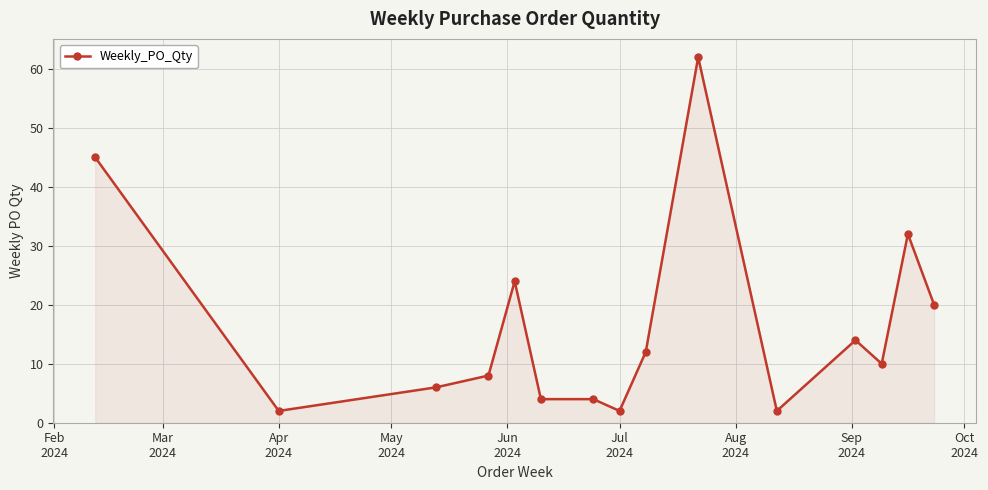

What is the difference between the maximum and second lowest values?

60